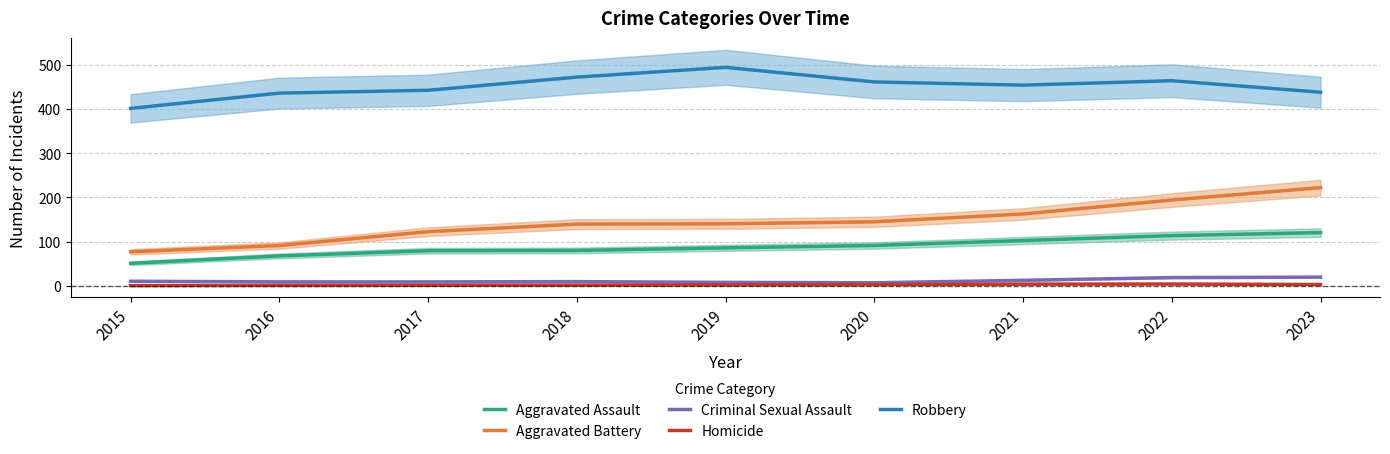

Which series has the largest total across all categories?

Robbery